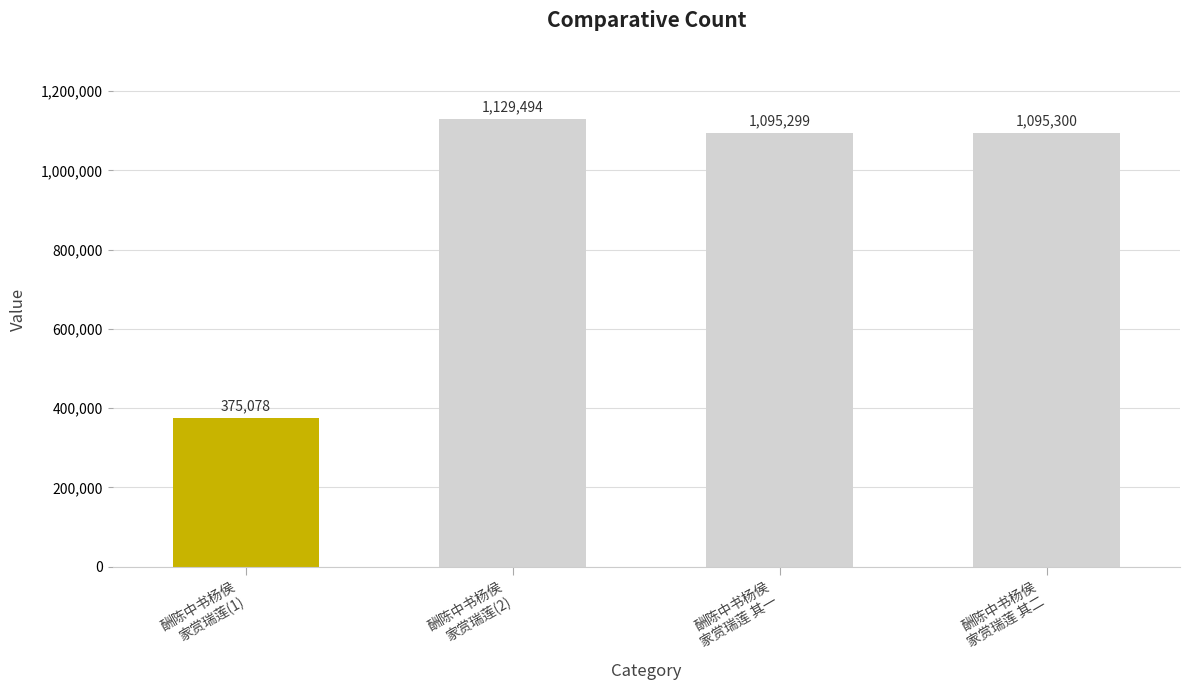

What is the label of the 4th bar from the left?

酬陈中书杨侯
家赏瑞莲 其二